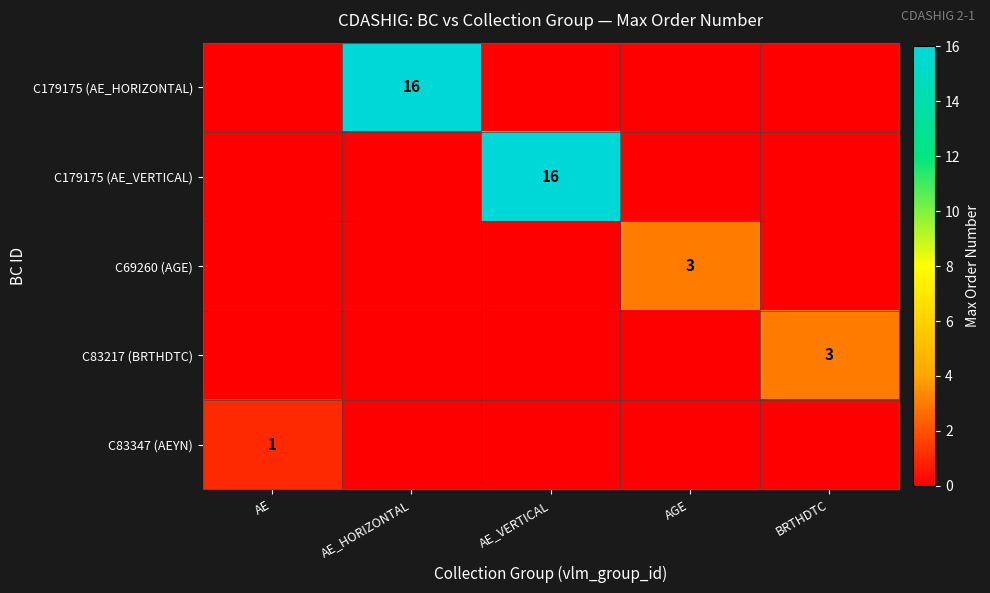

Count the row_3 values in the range 0 to 1.

4